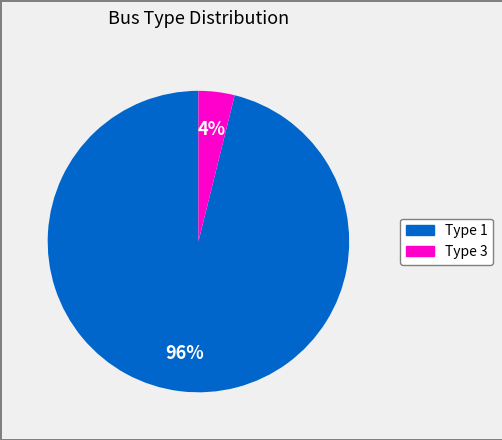

To the nearest percent, what is the difference between the largest and smallest slice percentages?

92%